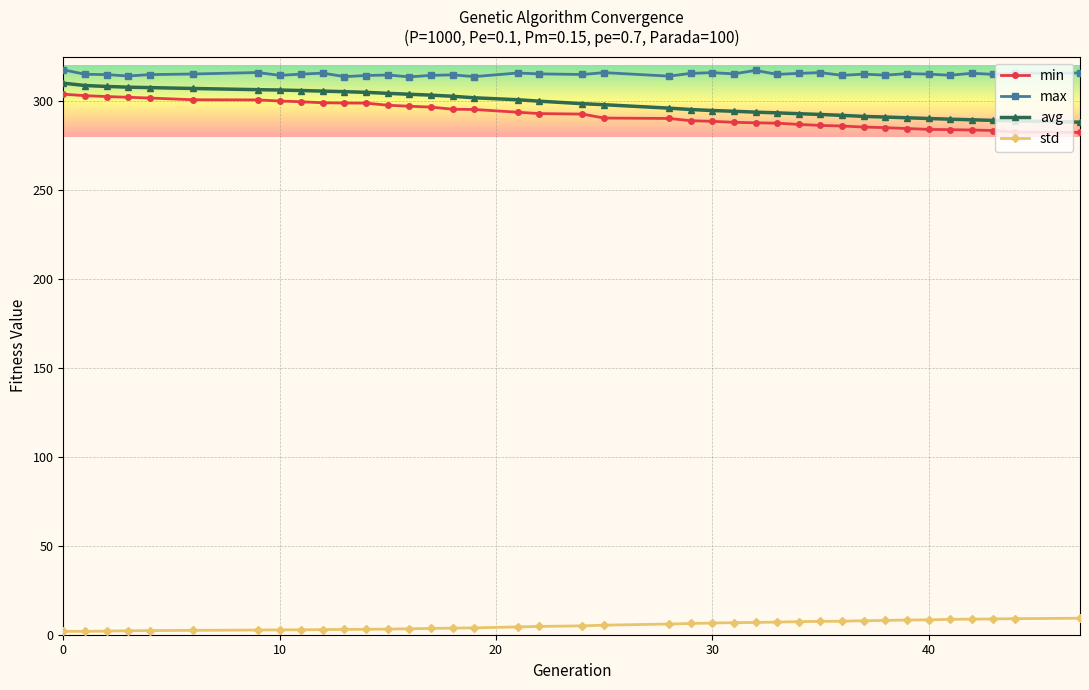

What is the value of the std point at the 13th from the left?

3.2